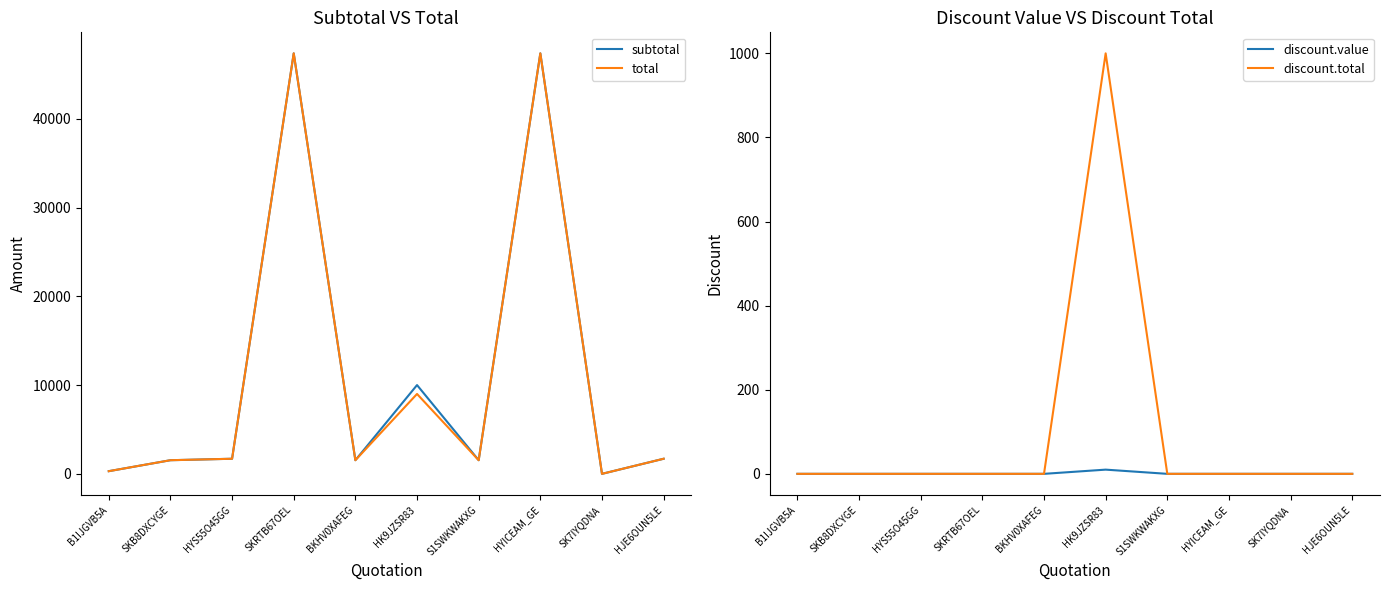

Does the chart display data point markers on the line(s)?

No